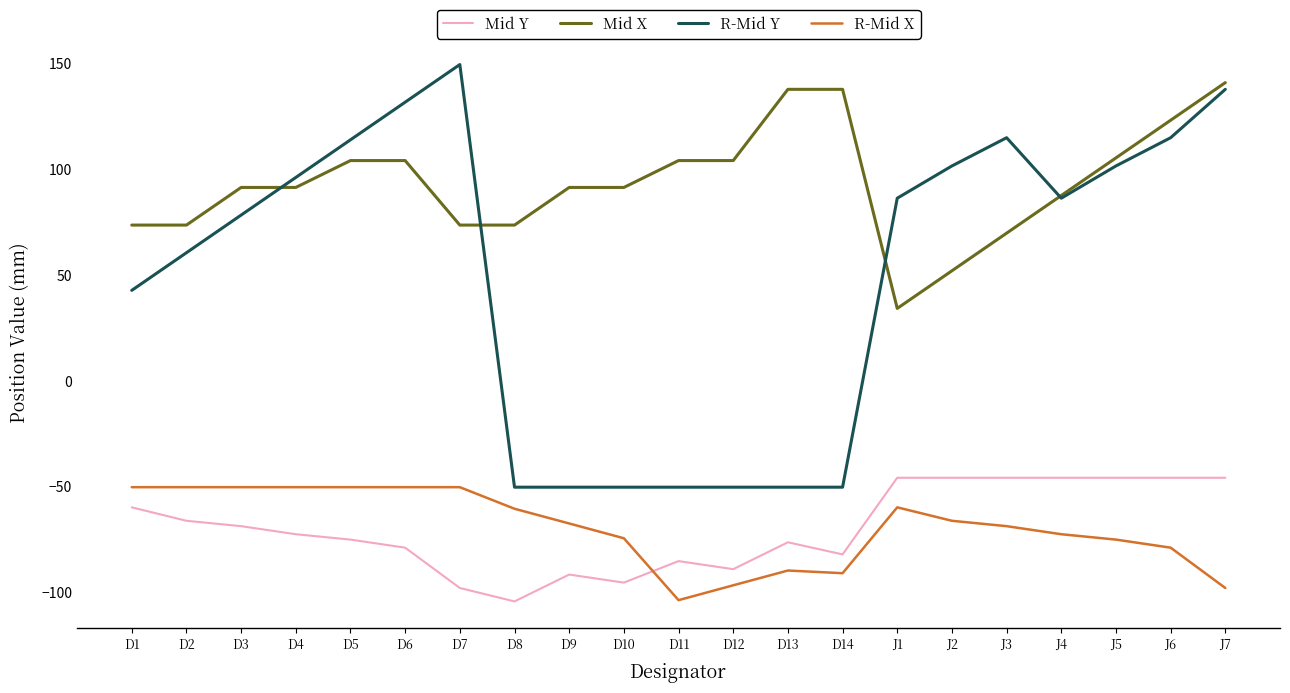

Between D11 and J6, which series saw the biggest shift?

R-Mid Y